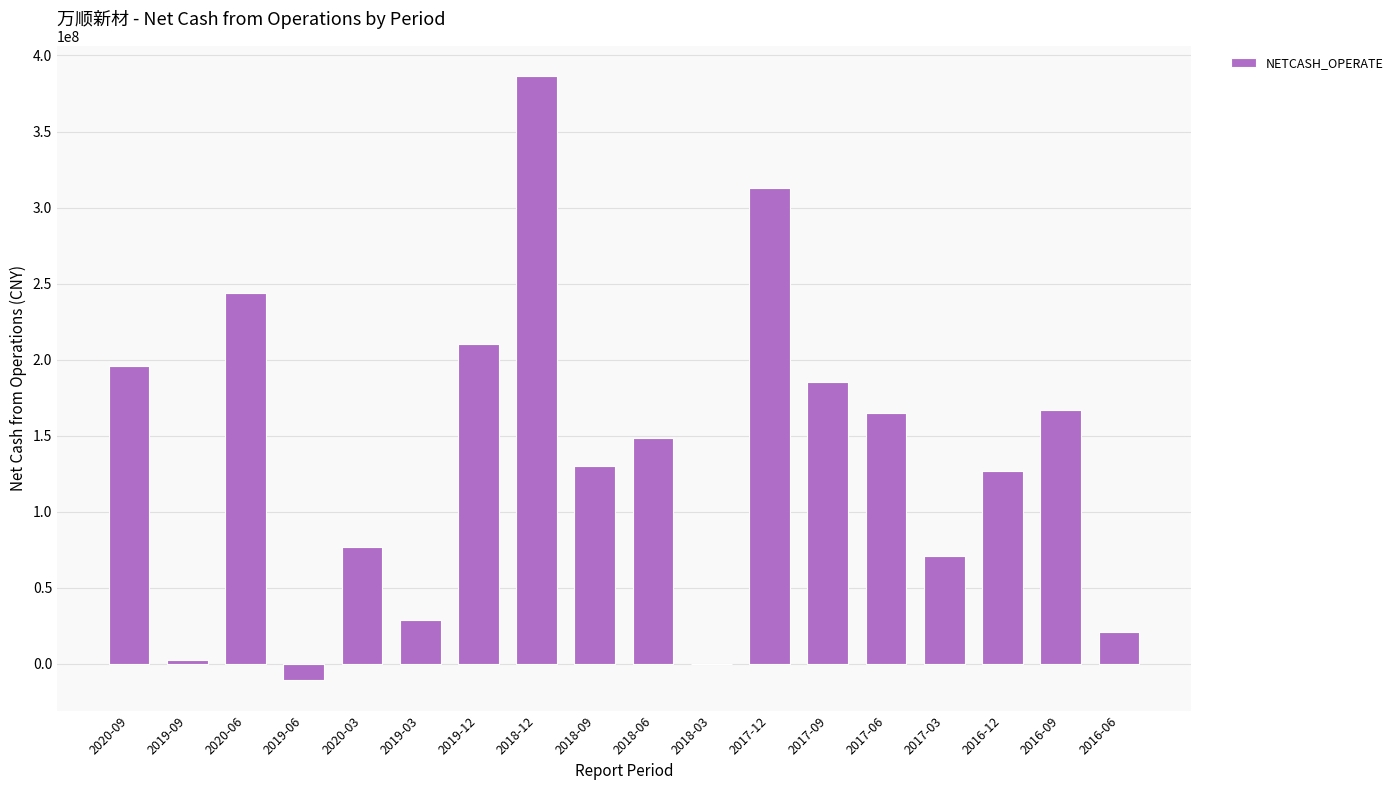

What is the change in value from 2020-03 to 2019-03?

-47676394.5